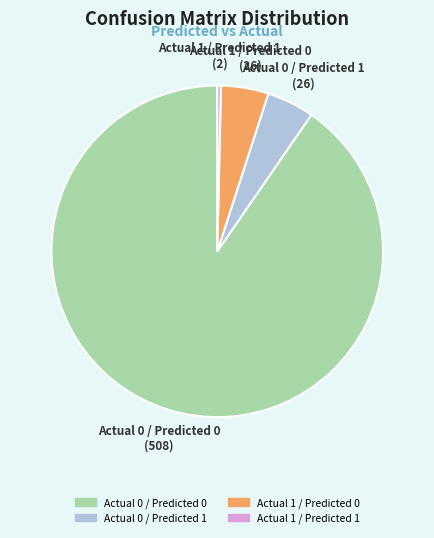

How many segments does this pie chart have?

4